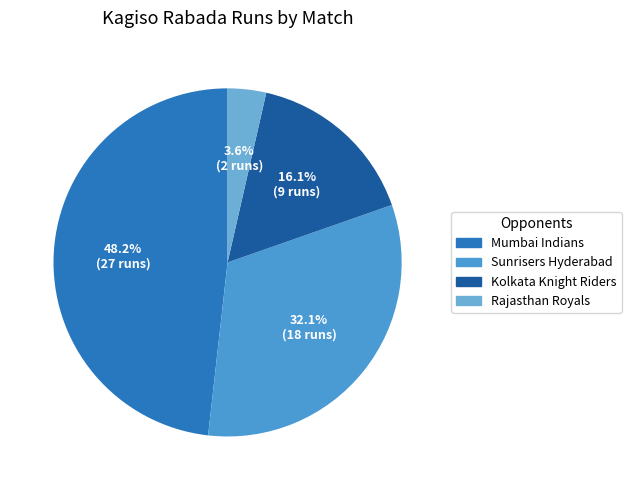

How many segments does this pie chart have?

4